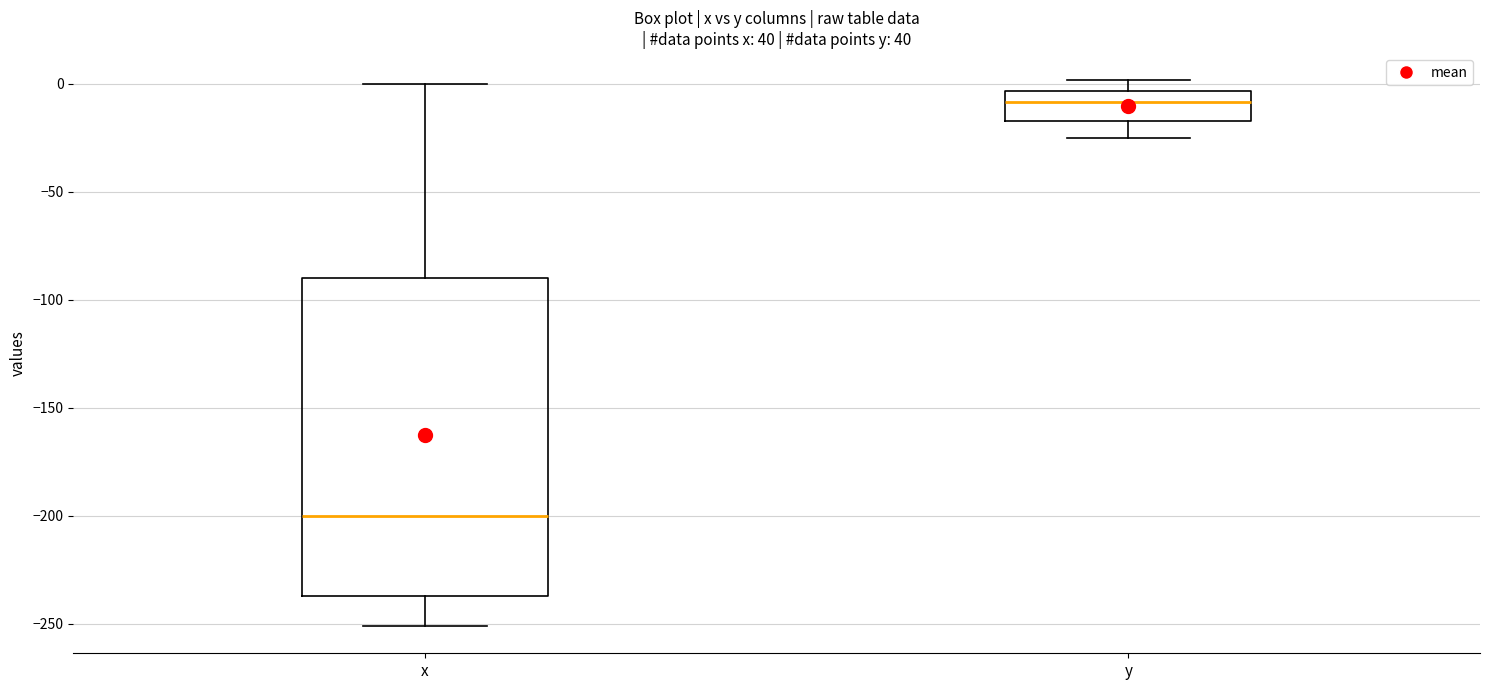

Where does the median line of the box for y sit on the y-axis? The values are not printed on the chart, so give them approximately, as read against the axis.

-10